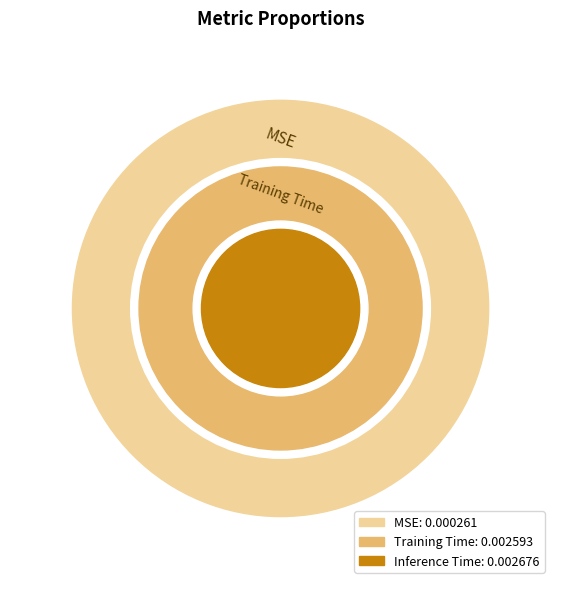

Does MSE account for over 50% of the chart?

No